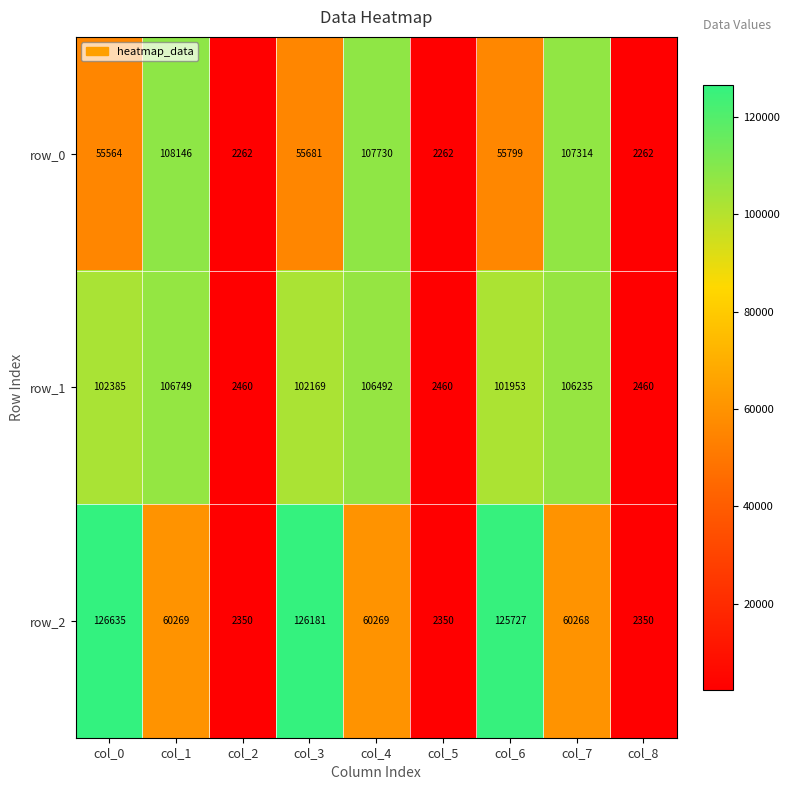

Between col_0 and col_1, which series saw the biggest shift?

row_2